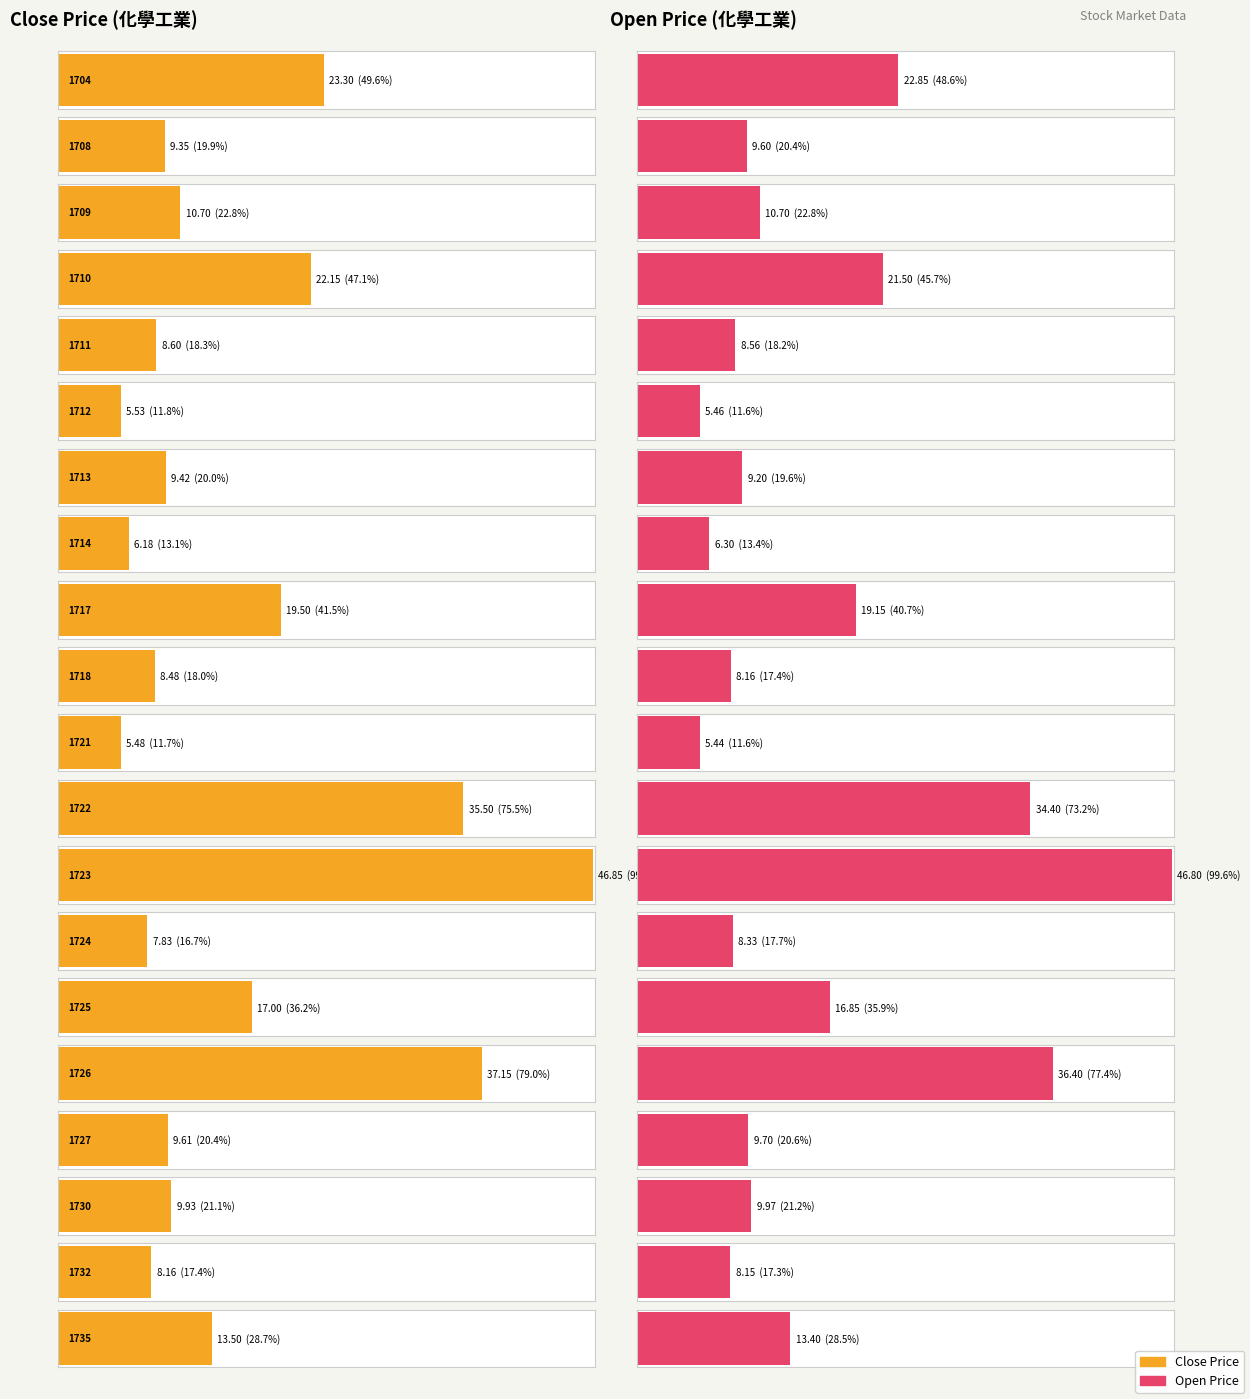

Reading left to right, transcribe all the data shown in this chart.

close_price: 1704=23.3	1708=9.3	1709=10.7	1710=22.1	1711=8.6	1712=5.5	1713=9.4	1714=6.2	1717=19.5	1718=8.5	1721=5.5	1722=35.5	1723=46.9	1724=7.8	1725=17.0	1726=37.1	1727=9.6	1730=9.9	1732=8.2	1735=13.5
open_price: 1704=22.9	1708=9.6	1709=10.7	1710=21.5	1711=8.6	1712=5.5	1713=9.2	1714=6.3	1717=19.1	1718=8.2	1721=5.4	1722=34.4	1723=46.8	1724=8.3	1725=16.9	1726=36.4	1727=9.7	1730=10.0	1732=8.2	1735=13.4